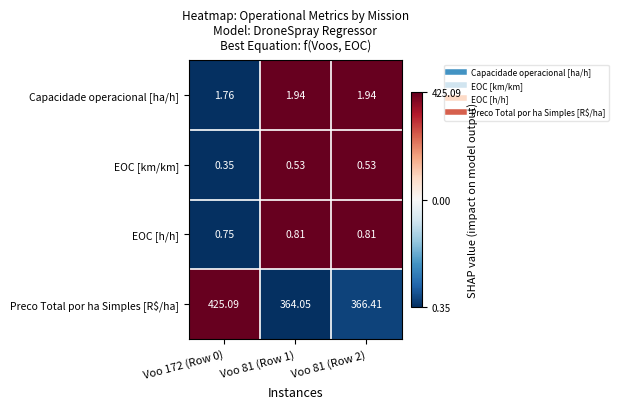

Is the value of EOC [h/h] at Voo 81 (Row 2) greater than the value of EOC [km/km] at Voo 172 (Row 0)?

Yes